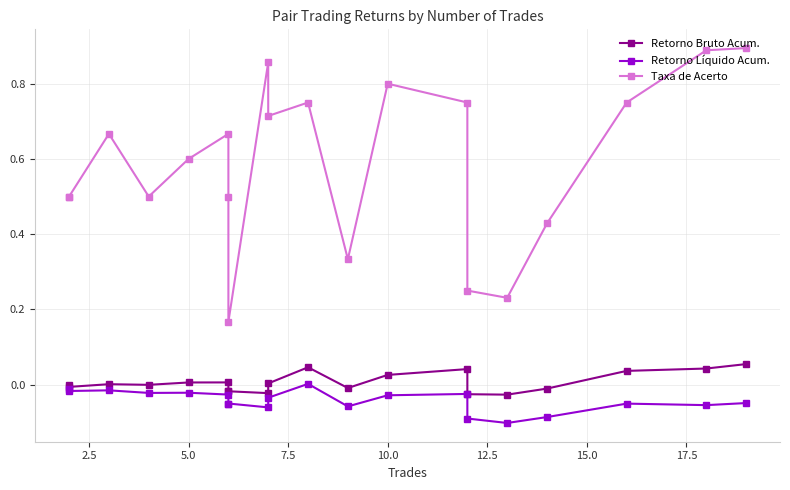

Reading left to right, list all the values displayed in this chart.

Retorno Bruto Acum.: -0.0	-0.0	0.0	-0.0	0.0	0.0	-0.0	-0.0	-0.0	0.0	0.0	-0.0	0.0	0.0	-0.0	-0.0	-0.0	0.0	0.0	0.1
Retorno Líquido Acum.: -0.0	-0.0	-0.0	-0.0	-0.0	-0.0	-0.1	-0.1	-0.1	-0.0	0.0	-0.1	-0.0	-0.0	-0.1	-0.1	-0.1	-0.1	-0.1	-0.0
Taxa de Acerto: 0.5	0.5	0.7	0.5	0.6	0.7	0.5	0.2	0.9	0.7	0.8	0.3	0.8	0.8	0.2	0.2	0.4	0.8	0.9	0.9